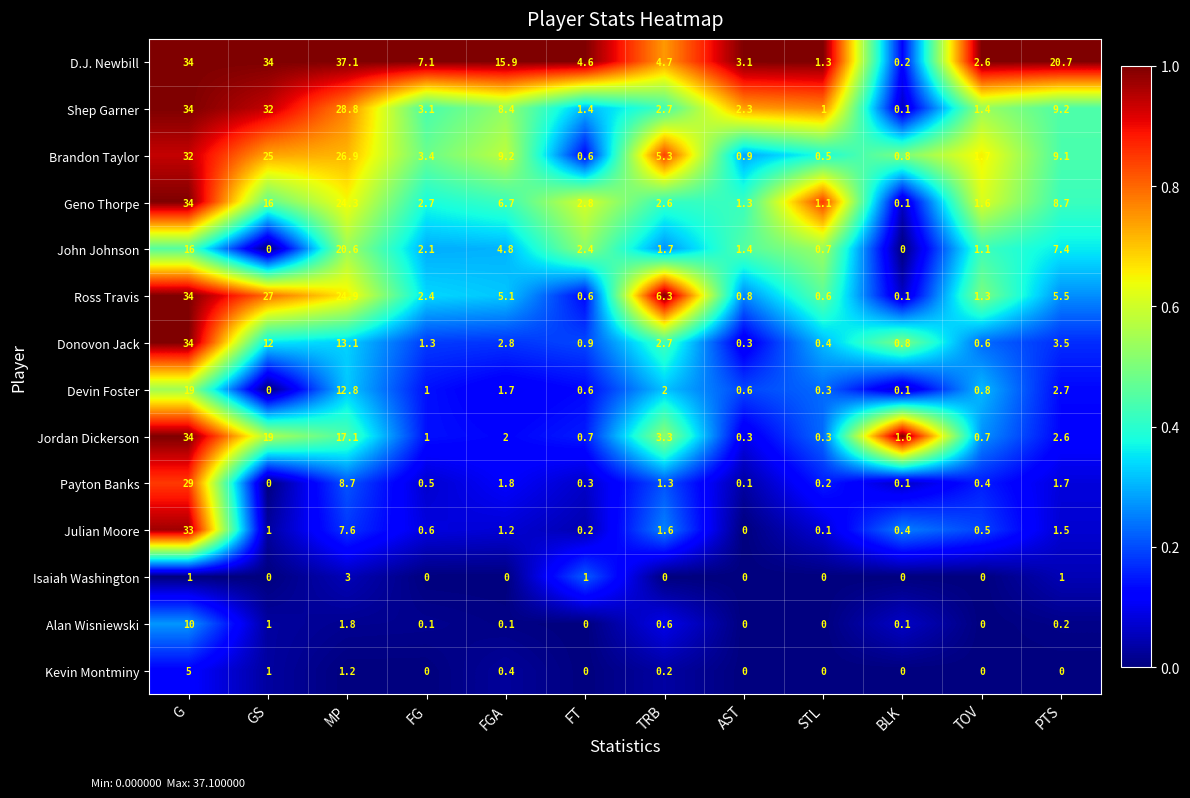

The Jordan Dickerson series shows 0.7 at FT. True or false?

True